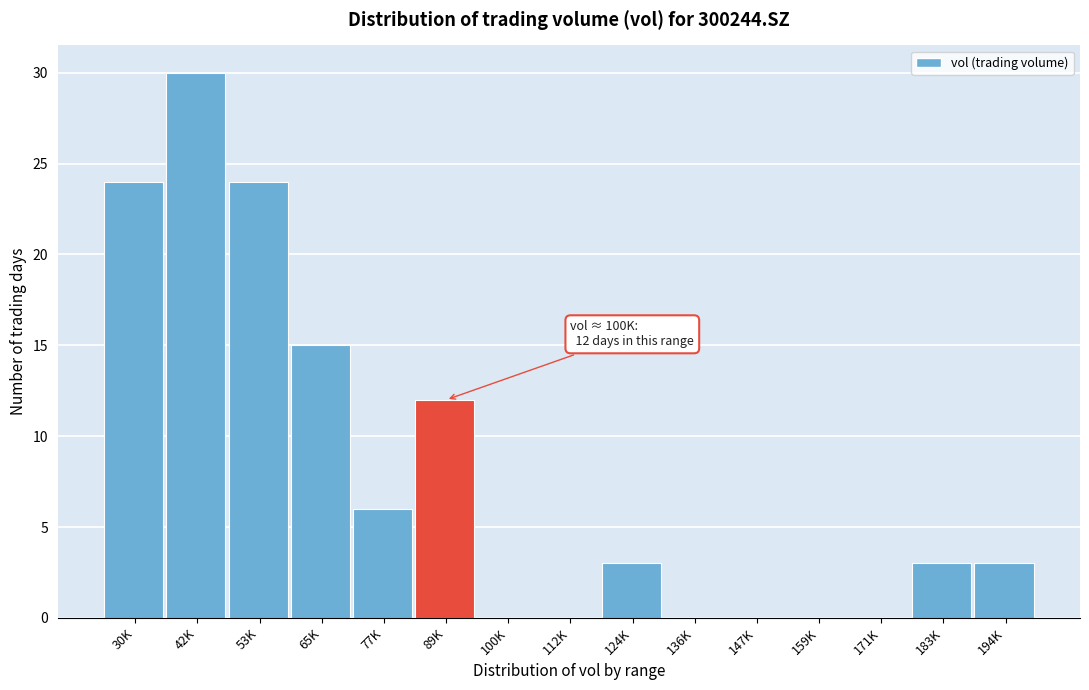

Reading left to right, extract all data points from this chart.

30K=24	42K=30	53K=24	65K=15	77K=6	89K=12	100K=0	112K=0	124K=3	136K=0	147K=0	159K=0	171K=0	183K=3	194K=3